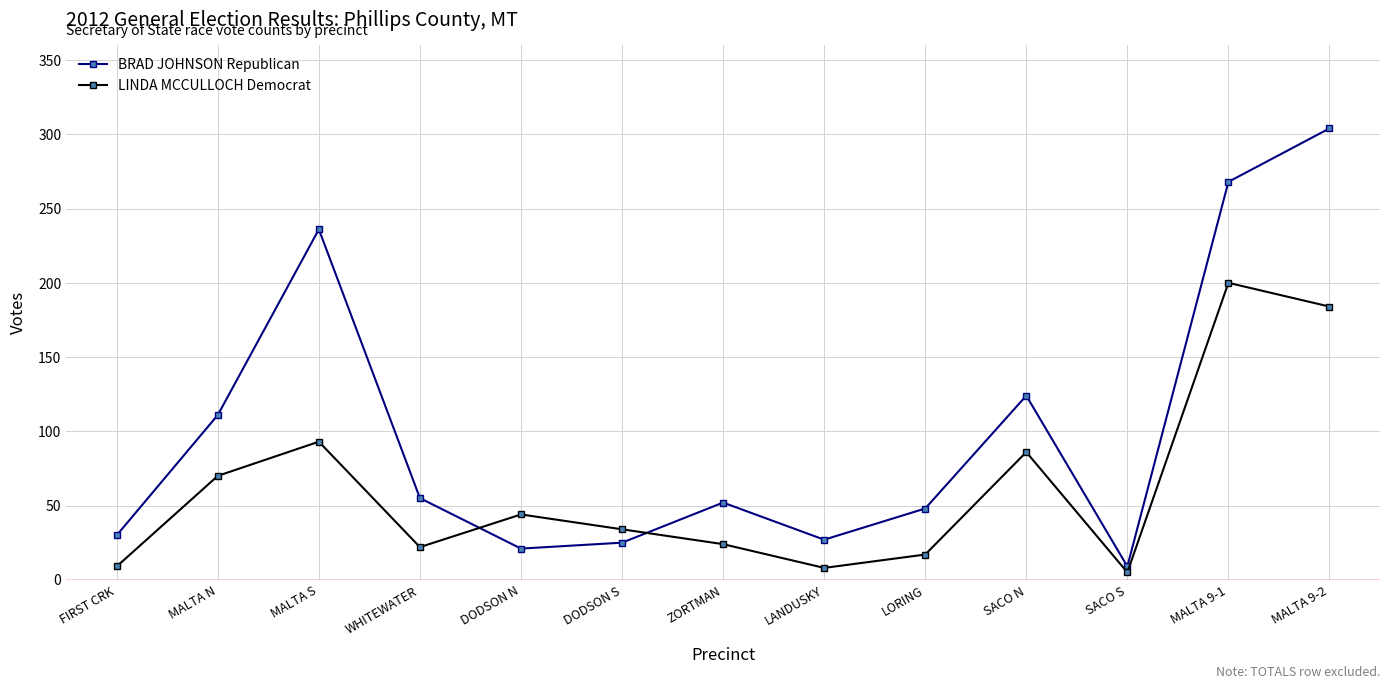

What are all the series names shown in the legend?

BRAD JOHNSON Republican, LINDA MCCULLOCH Democrat